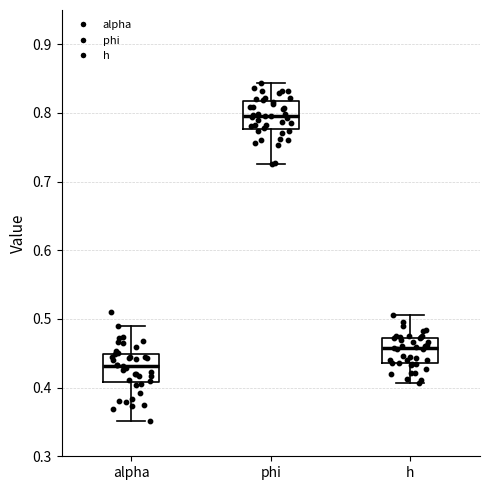

Which box's median line is the lowest?

alpha